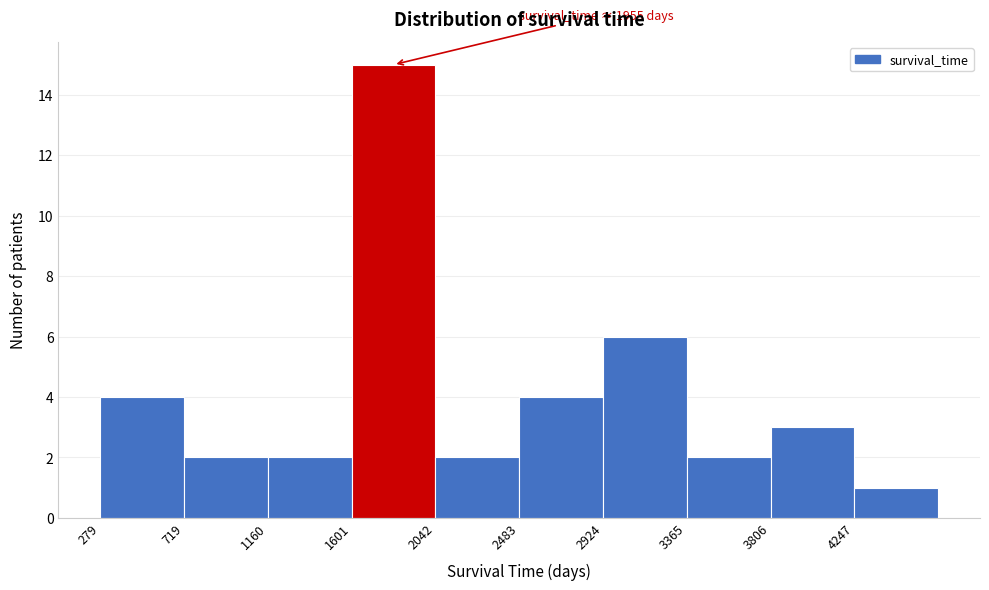

Over which range of the x-axis is the bar tallest?

1600 to 2050